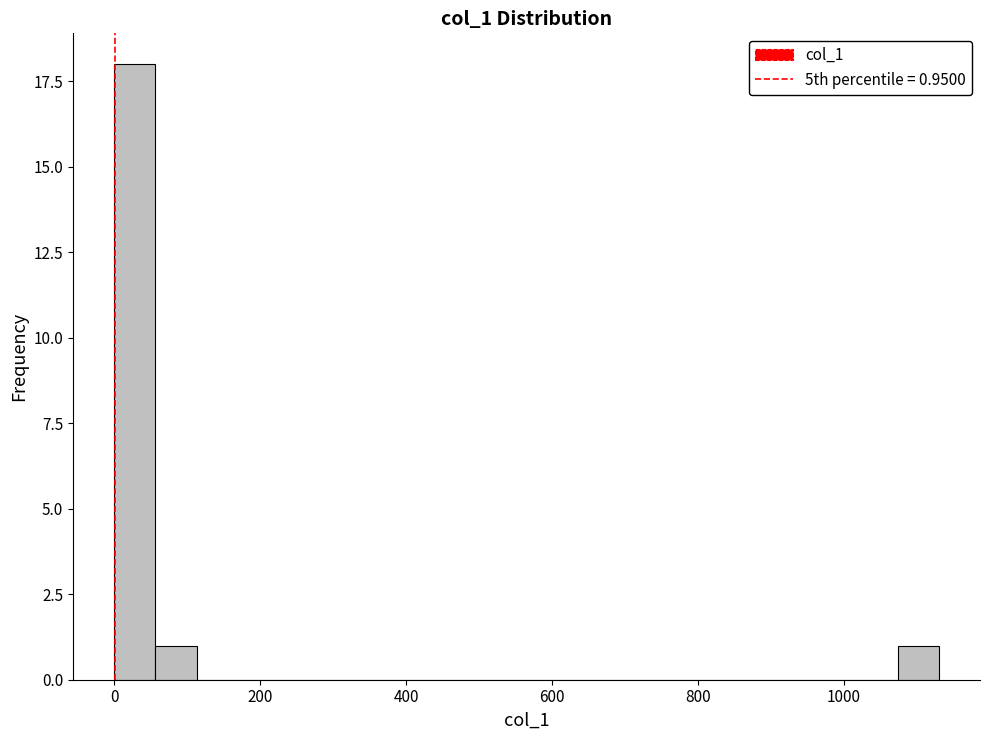

Read against the x-axis, roughly where is the centre of the tallest bar?

20